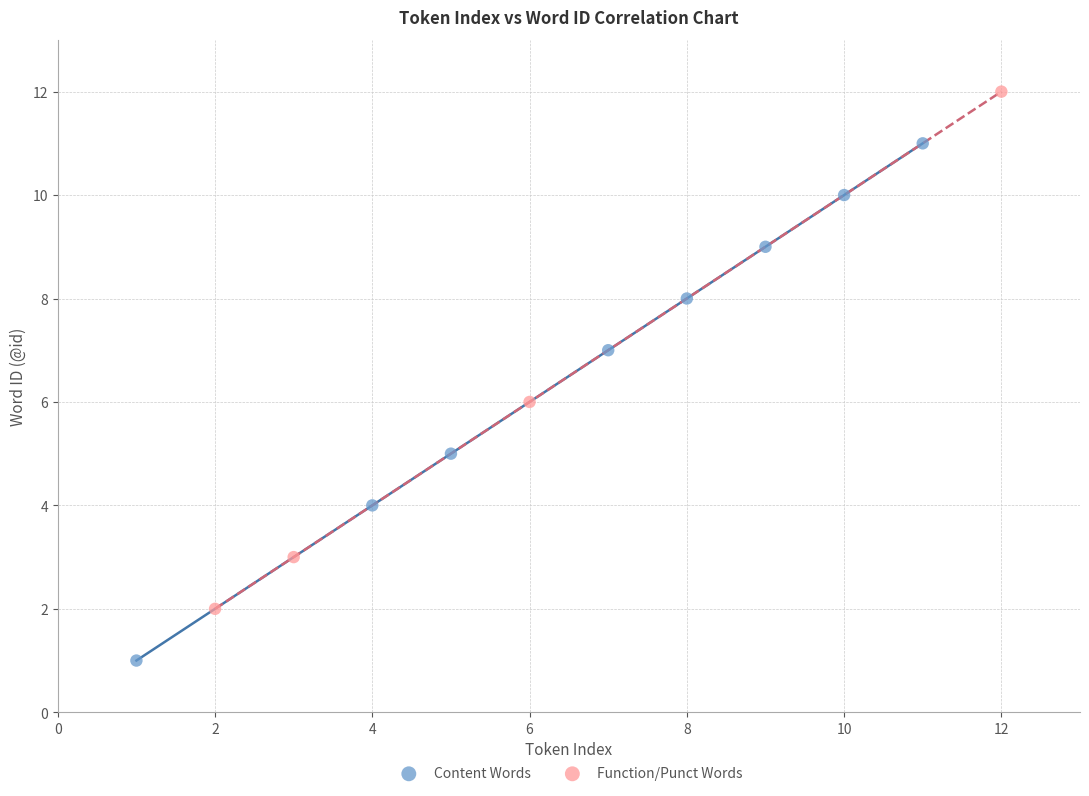

Which series reaches the maximum Y coordinate?

Function/Punct Words